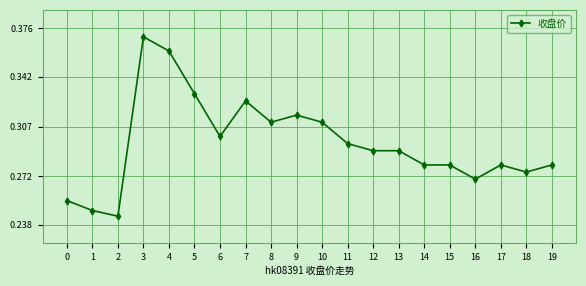

The chart shows a value of 0.1 at 0. True or false?

False